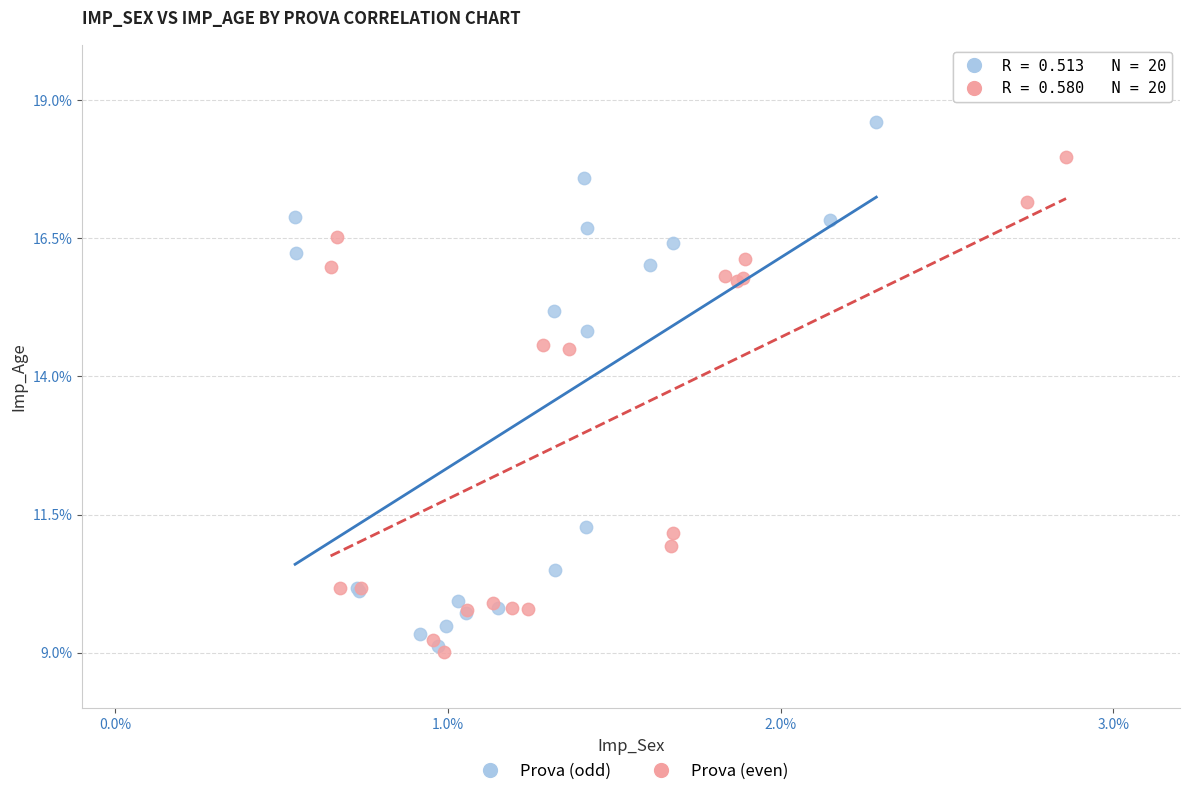

Which series reaches the minimum Y coordinate?

Prova (even)